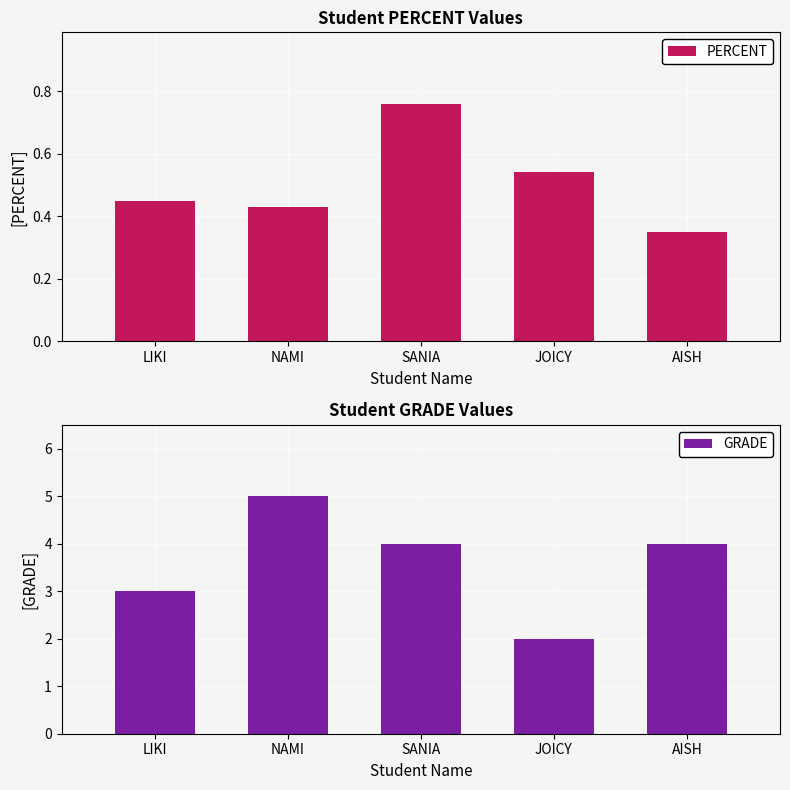

Where does the GRADE series first go above 4?

NAMI